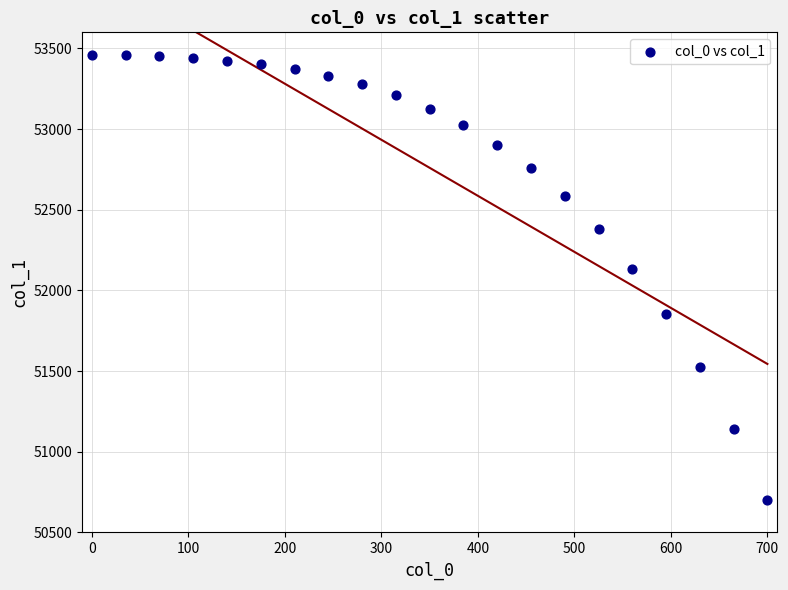

What Y value in the scatter plot is closest to 52082?

52136.0